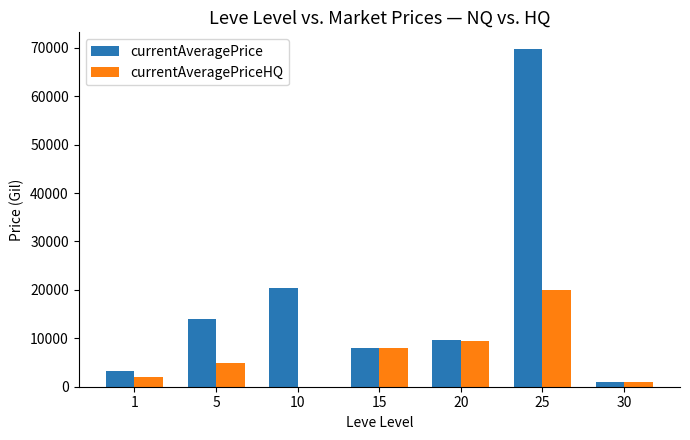

What is the spread (max minus min) of values at 20?

169.8